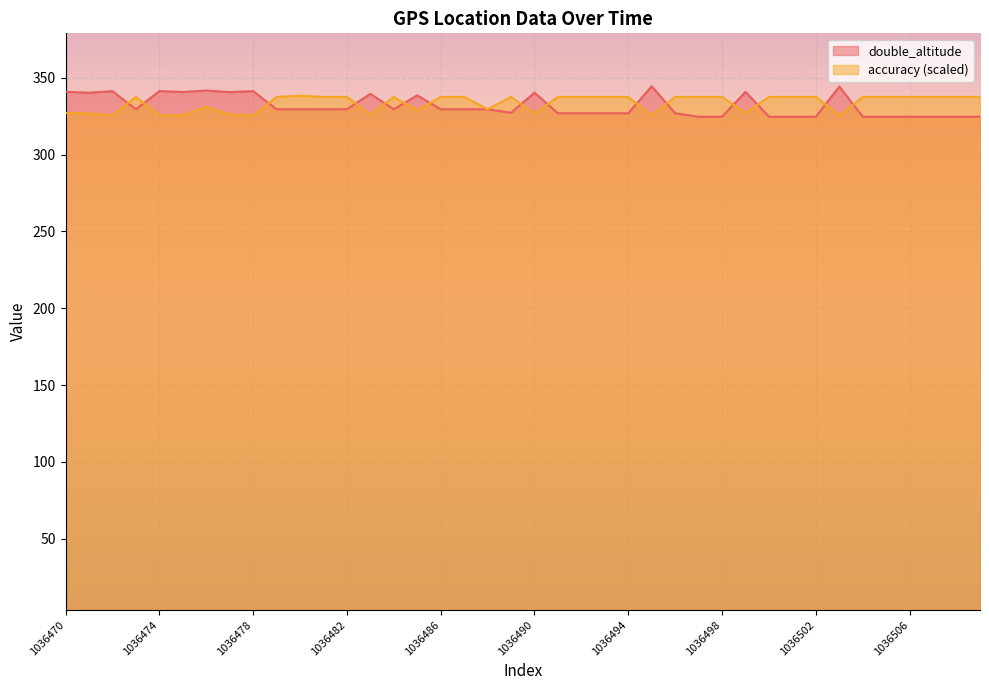

What are all the series names shown in the legend?

double_altitude, accuracy (scaled)